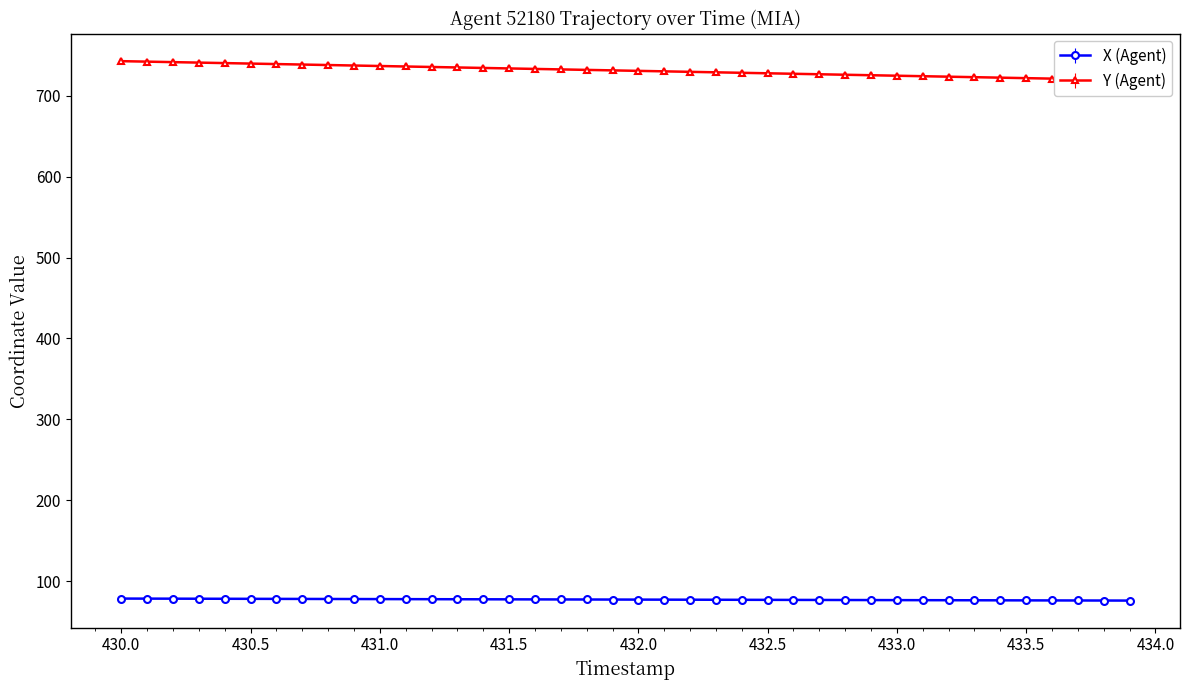

True or false: Y (Agent) and X (Agent) intersect in this chart.

False